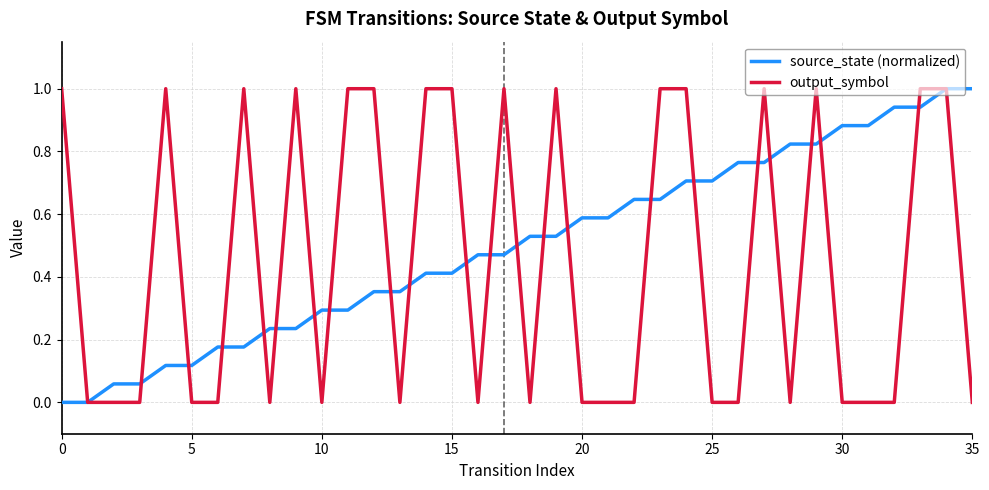

Rank the series by their average value, from highest to lowest.

source_state (normalized), output_symbol